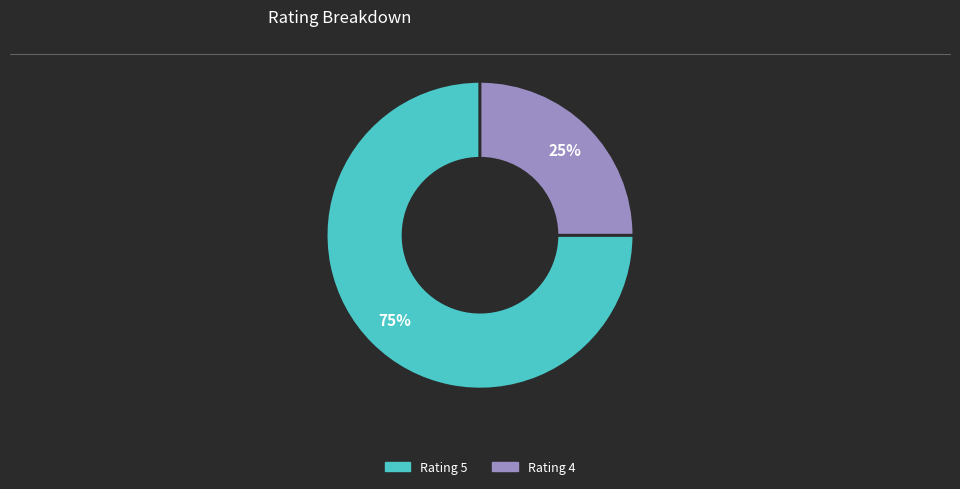

Is there a majority slice in this chart?

Yes